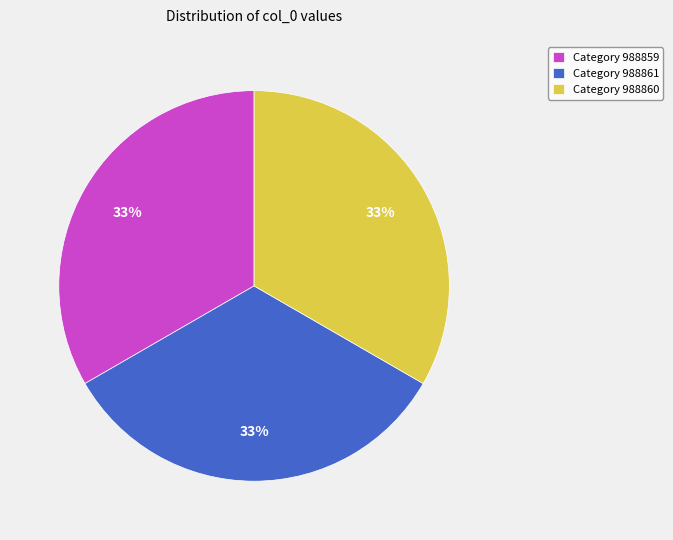

To the nearest percent, what percentage of the pie is Category 988861?

33%